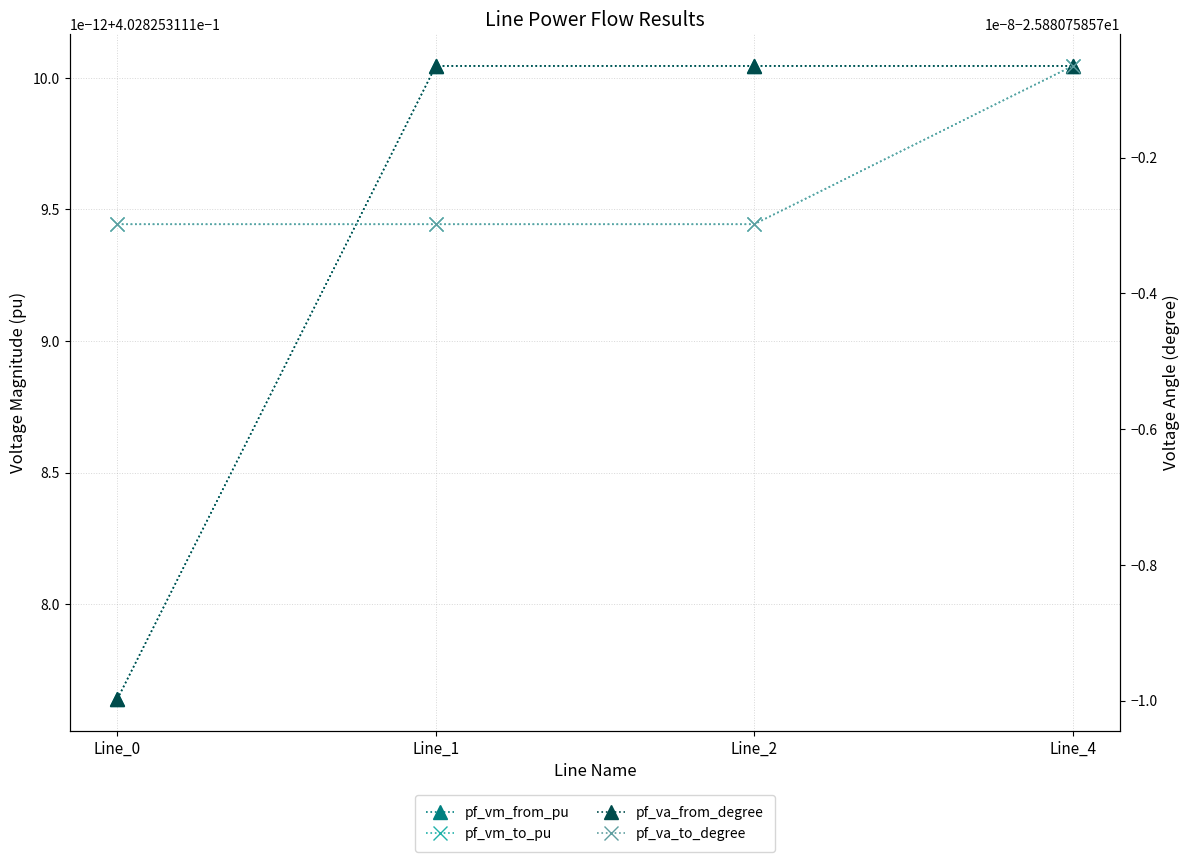

Rank the series at Line_2 from highest to lowest value.

pf_vm_from_pu, pf_vm_to_pu, pf_va_from_degree, pf_va_to_degree